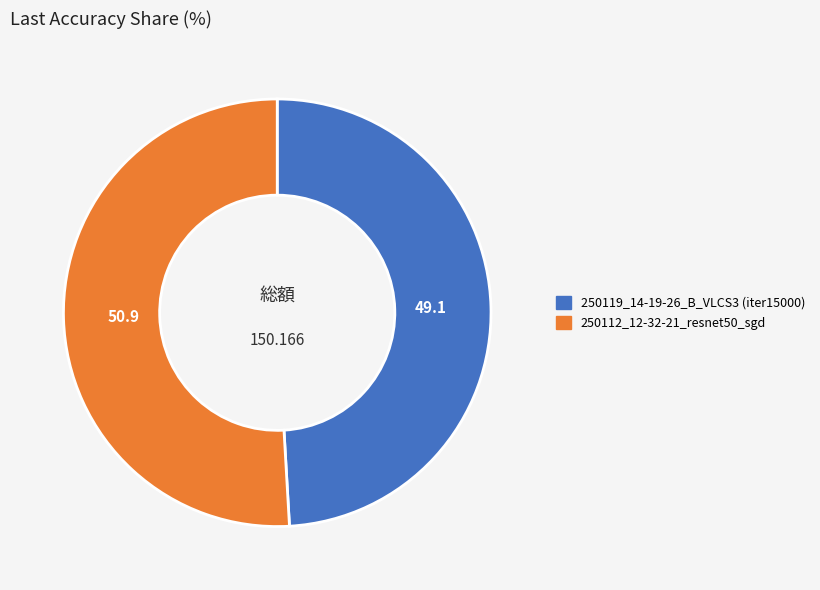

Is it true that 250119_14-19-26_B_VLCS3 (iter15000) is 59% of the pie?

False